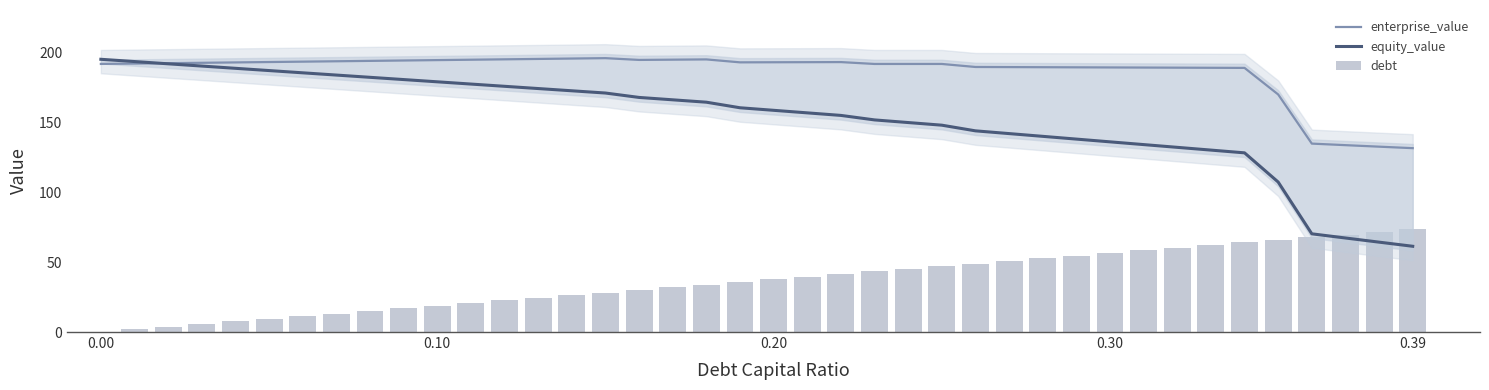

How many values in the equity_value series are below 160?

20